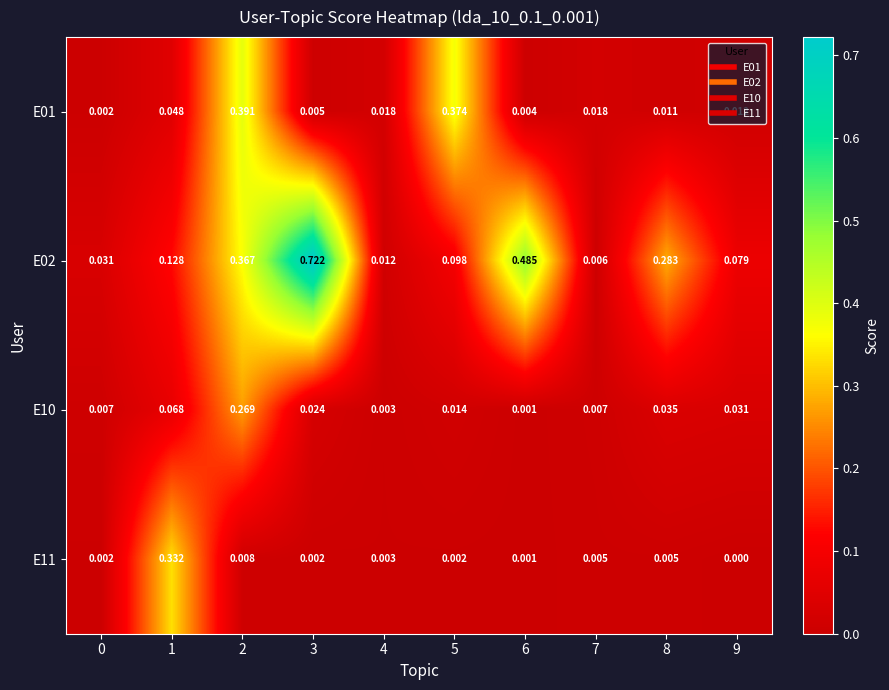

Is the value of E10 at 6 greater than the value of E02 at 7?

No